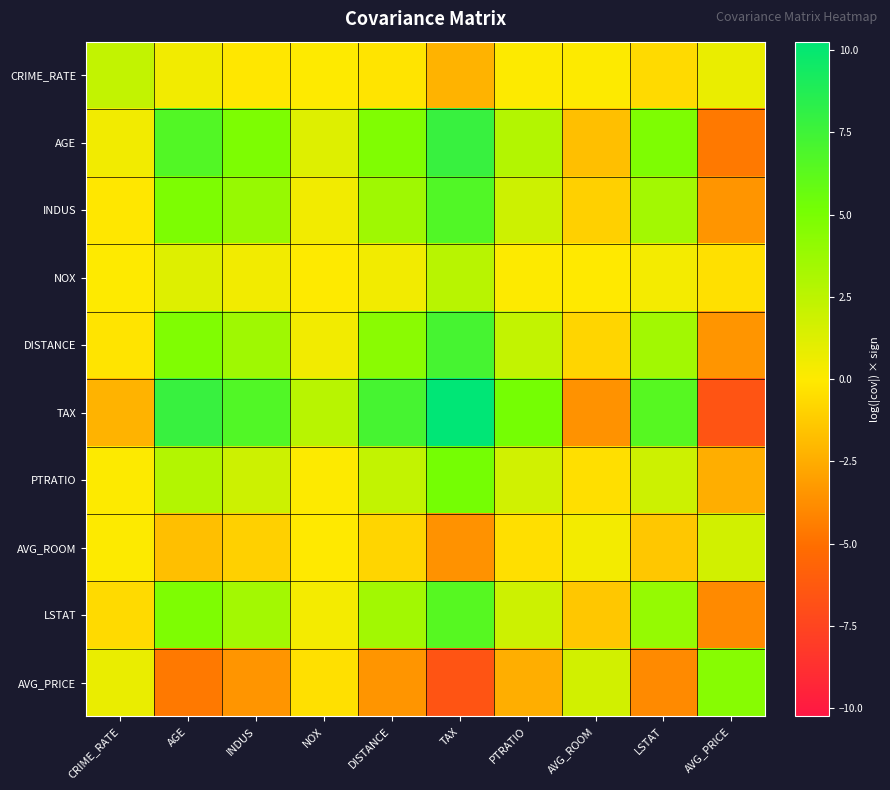

Reading left to right, transcribe all the data shown in this chart.

CRIME_RATE: CRIME_RATE=2.3	AGE=0.4	INDUS=-0.1	NOX=0.0	DISTANCE=-0.2	TAX=-2.2	PTRATIO=0.1	AVG_ROOM=0.1	LSTAT=-0.6	AVG_PRICE=0.8
AGE: CRIME_RATE=0.4	AGE=6.7	INDUS=4.8	NOX=1.2	DISTANCE=4.7	TAX=7.8	PTRATIO=2.8	AVG_ROOM=-1.7	LSTAT=4.8	AVG_PRICE=-4.6
INDUS: CRIME_RATE=-0.1	AGE=4.8	INDUS=3.9	NOX=0.5	DISTANCE=3.6	TAX=6.7	PTRATIO=1.9	AVG_ROOM=-1.1	LSTAT=3.4	AVG_PRICE=-3.4
NOX: CRIME_RATE=0.0	AGE=1.2	INDUS=0.5	NOX=0.0	DISTANCE=0.5	TAX=2.6	PTRATIO=0.0	AVG_ROOM=-0.0	LSTAT=0.4	AVG_PRICE=-0.4
DISTANCE: CRIME_RATE=-0.2	AGE=4.7	INDUS=3.6	NOX=0.5	DISTANCE=4.3	TAX=7.2	PTRATIO=2.3	AVG_ROOM=-0.8	LSTAT=3.4	AVG_PRICE=-3.5
TAX: CRIME_RATE=-2.2	AGE=7.8	INDUS=6.7	NOX=2.6	DISTANCE=7.2	TAX=10.3	PTRATIO=5.1	AVG_ROOM=-3.6	LSTAT=6.5	AVG_PRICE=-6.6
PTRATIO: CRIME_RATE=0.1	AGE=2.8	INDUS=1.9	NOX=0.0	DISTANCE=2.3	TAX=5.1	PTRATIO=1.7	AVG_ROOM=-0.4	LSTAT=1.9	AVG_PRICE=-2.4
AVG_ROOM: CRIME_RATE=0.1	AGE=-1.7	INDUS=-1.1	NOX=-0.0	DISTANCE=-0.8	TAX=-3.6	PTRATIO=-0.4	AVG_ROOM=0.4	LSTAT=-1.4	AVG_PRICE=1.7
LSTAT: CRIME_RATE=-0.6	AGE=4.8	INDUS=3.4	NOX=0.4	DISTANCE=3.4	TAX=6.5	PTRATIO=1.9	AVG_ROOM=-1.4	LSTAT=3.9	AVG_PRICE=-3.9
AVG_PRICE: CRIME_RATE=0.8	AGE=-4.6	INDUS=-3.4	NOX=-0.4	DISTANCE=-3.5	TAX=-6.6	PTRATIO=-2.4	AVG_ROOM=1.7	LSTAT=-3.9	AVG_PRICE=4.4